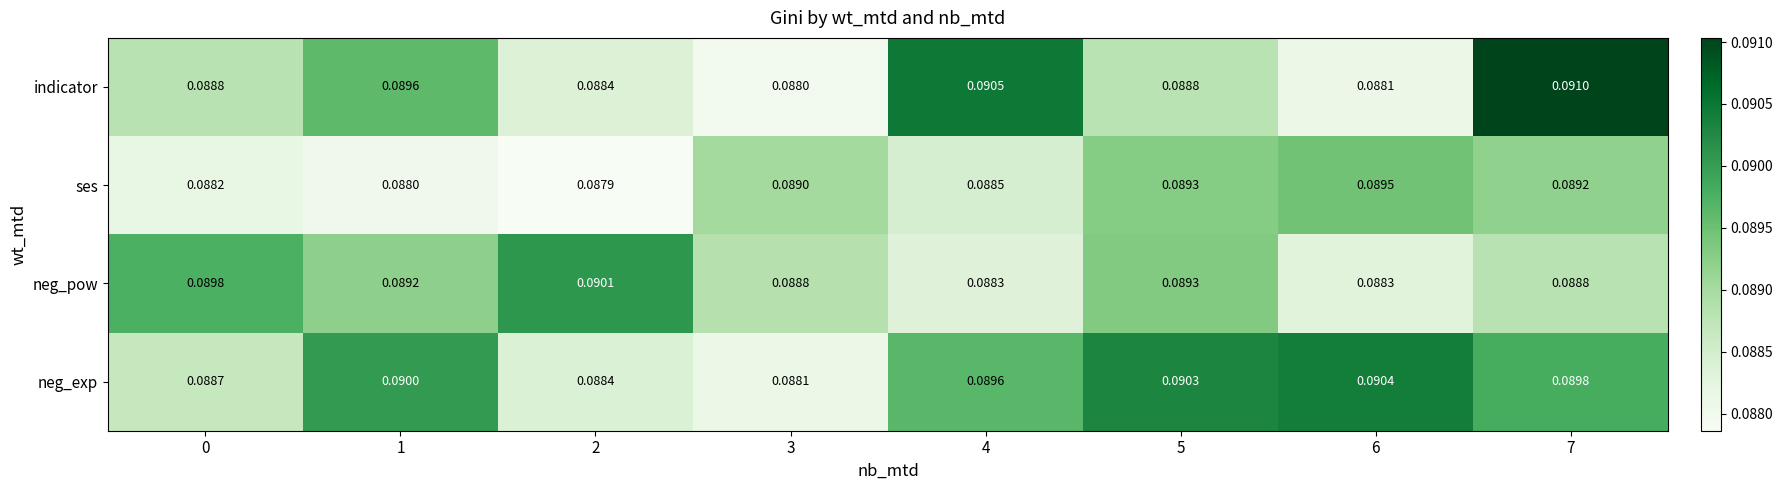

Which series has the largest range (max minus min)?

indicator